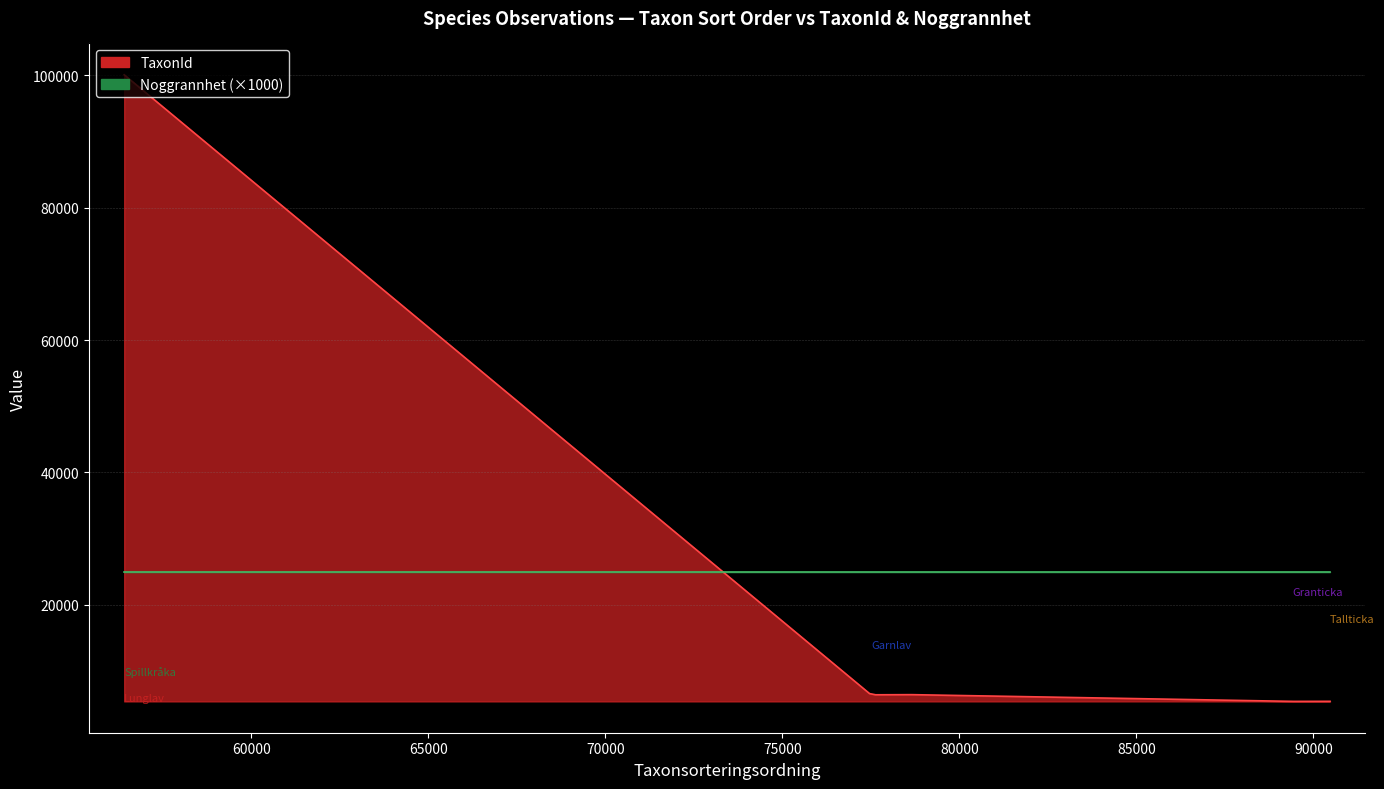

What is the minimum value for TaxonId?

5432